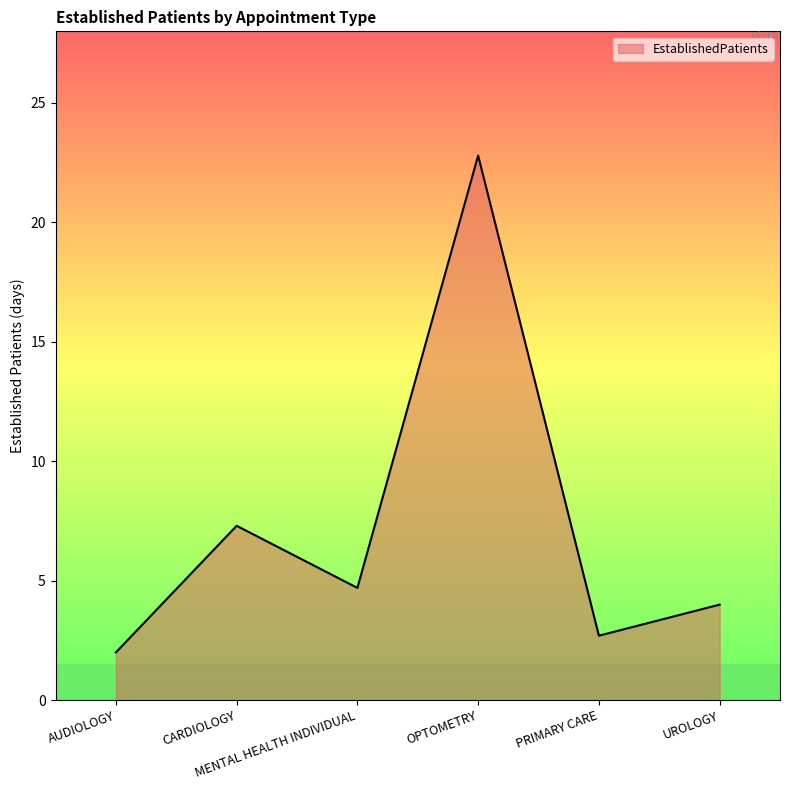

Does the chart have visible grid lines?

No